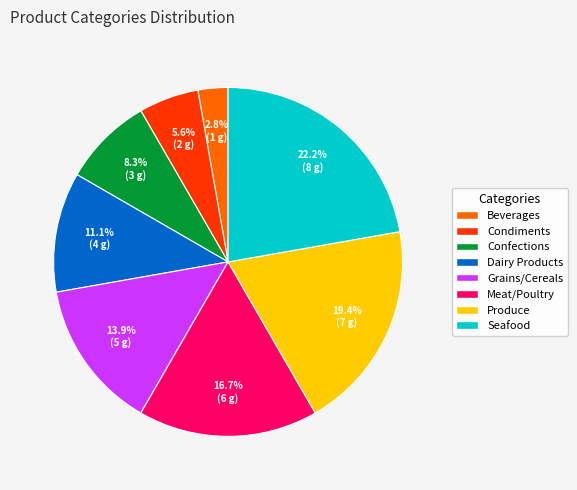

Which category has the smallest portion of the pie?

Beverages